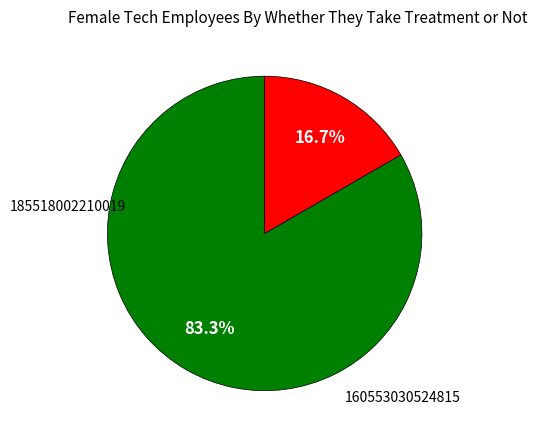

Is there any slice that represents more than half of the pie?

Yes